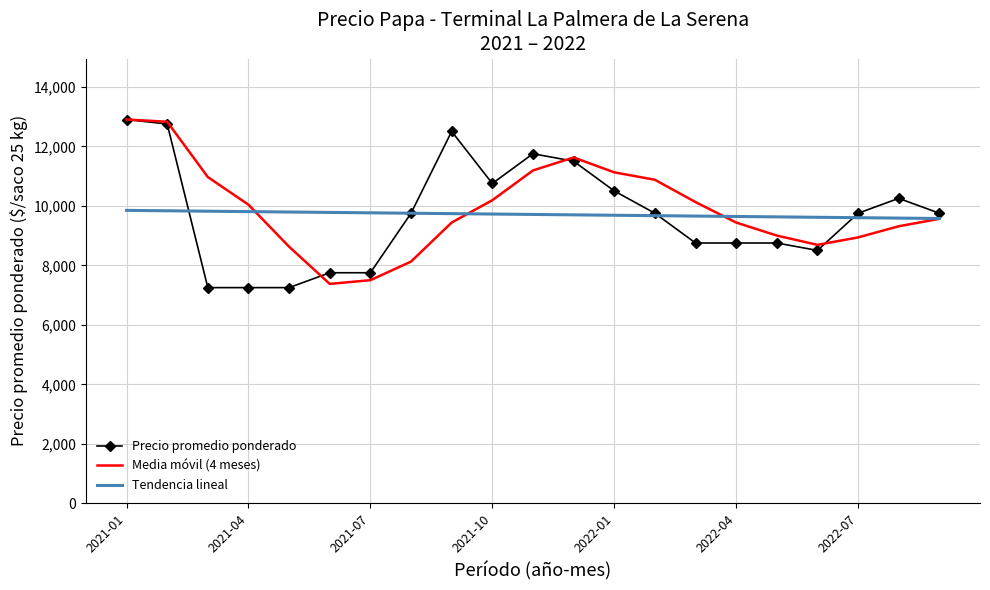

Which series has the widest spread of values?

Precio promedio ponderado